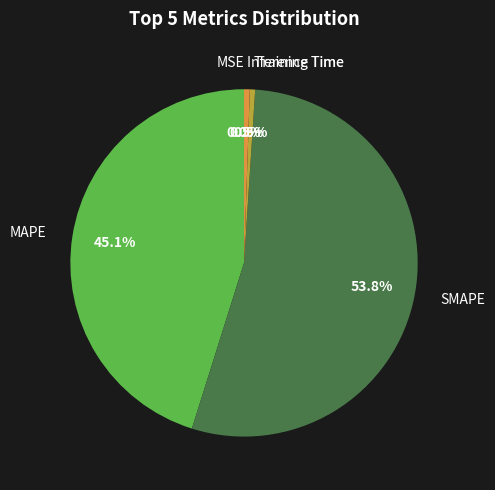

To the nearest percent, what is the average slice percentage?

20%